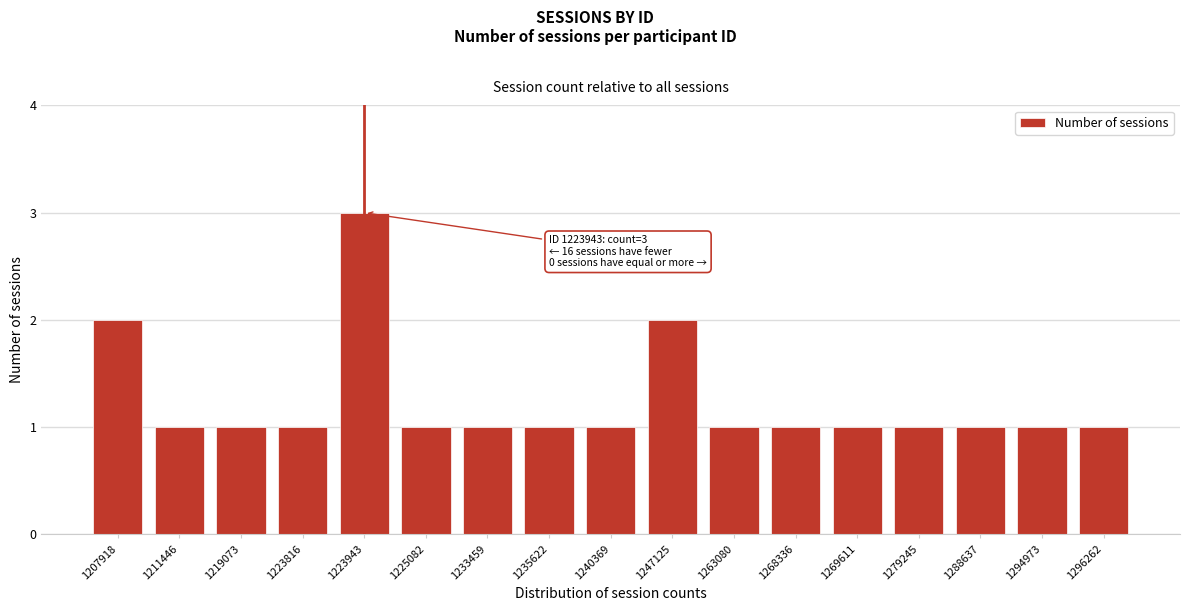

Reading left to right, transcribe all the data shown in this chart.

1207918=2	1211446=1	1219073=1	1223816=1	1223943=3	1225082=1	1233459=1	1235622=1	1240369=1	1247125=2	1263080=1	1268336=1	1269611=1	1279245=1	1288637=1	1294973=1	1296262=1